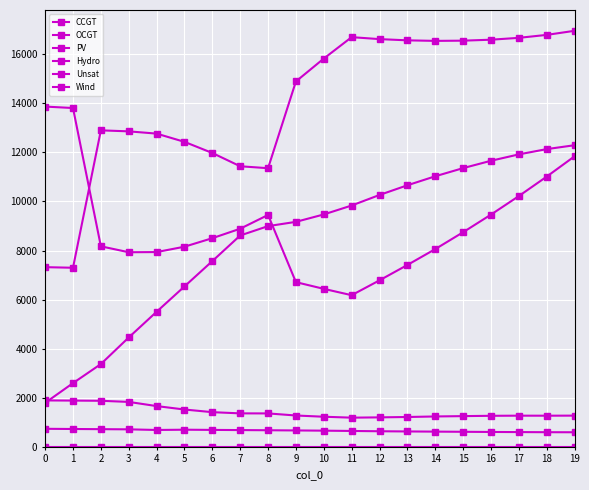

How many lines are shown in the chart?

6